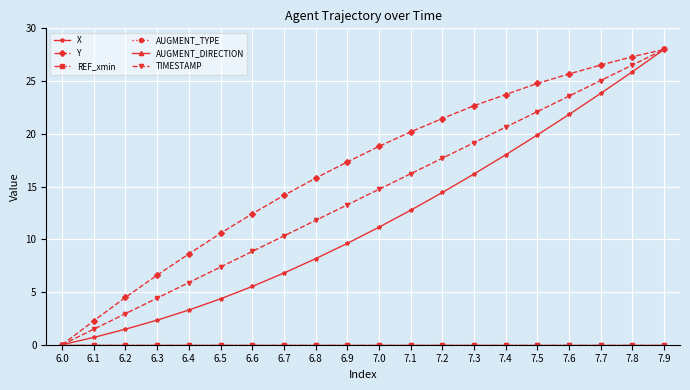

List the labels in order of AUGMENT_TYPE value, smallest first.

6.0, 6.1, 6.2, 6.3, 6.4, 6.5, 6.6, 6.7, 6.8, 6.9, 7.0, 7.1, 7.2, 7.3, 7.4, 7.5, 7.6, 7.7, 7.8, 7.9